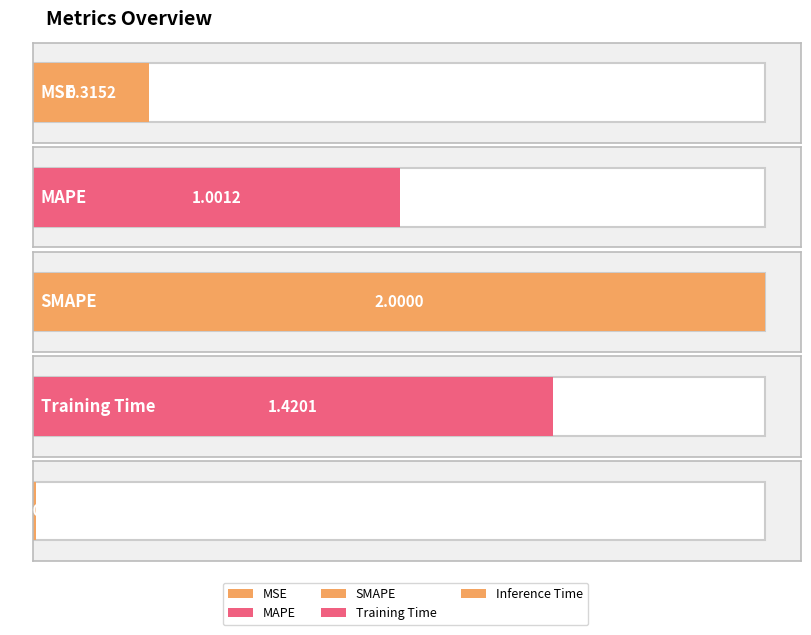

What is the sum of all values?

4.7